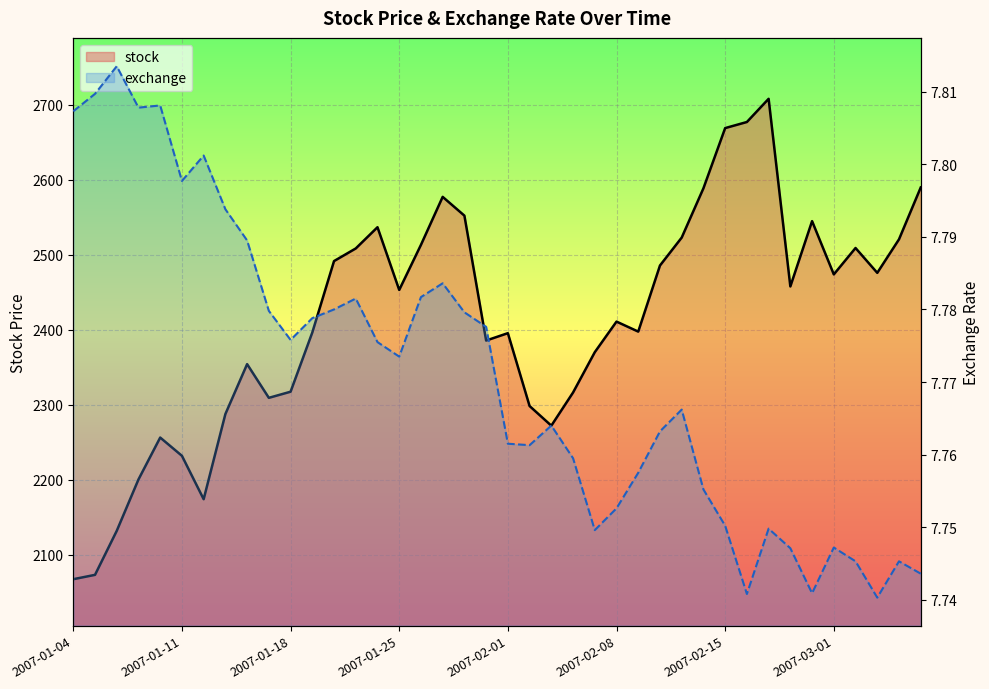

The stock line series shows 2536.4 at 14. True or false?

True